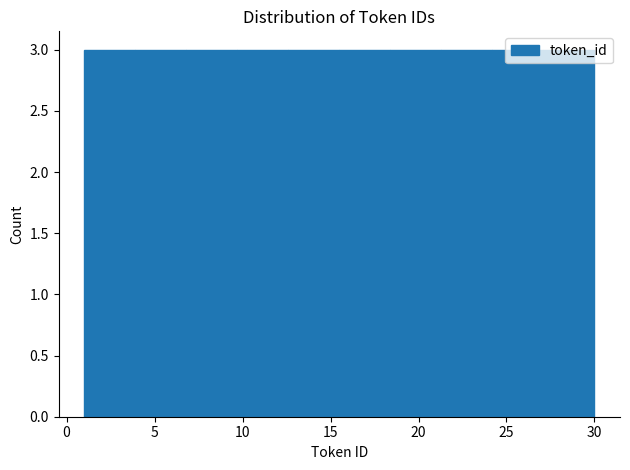

Reading left to right, transcribe this chart: for each bar, give the range it covers on the x-axis and its height. Neither the bar edges nor the heights are printed on the chart, so give them approximately, as read against the axes.

1.0 to 3.9: 3
3.9 to 6.8: 3
6.8 to 9.7: 3
9.7 to 12.6: 3
12.6 to 15.5: 3
15.5 to 18.4: 3
18.4 to 21.3: 3
21.3 to 24.2: 3
24.2 to 27.1: 3
27.1 to 30.0: 3